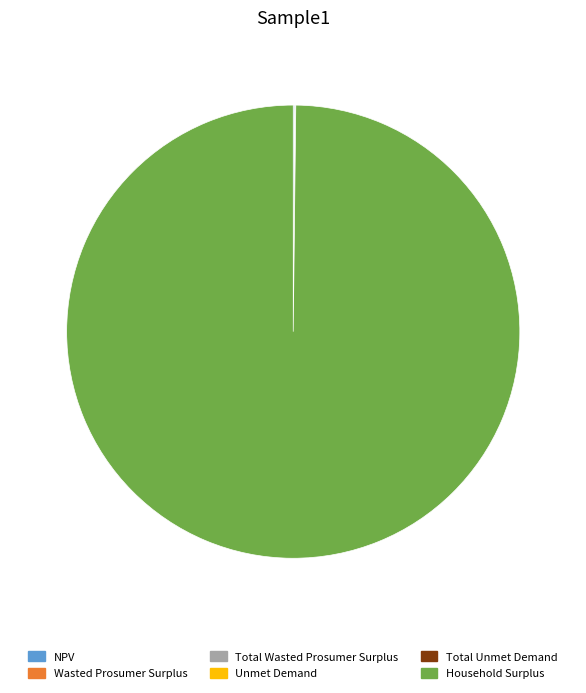

Which category has the biggest portion of the pie?

Household Surplus